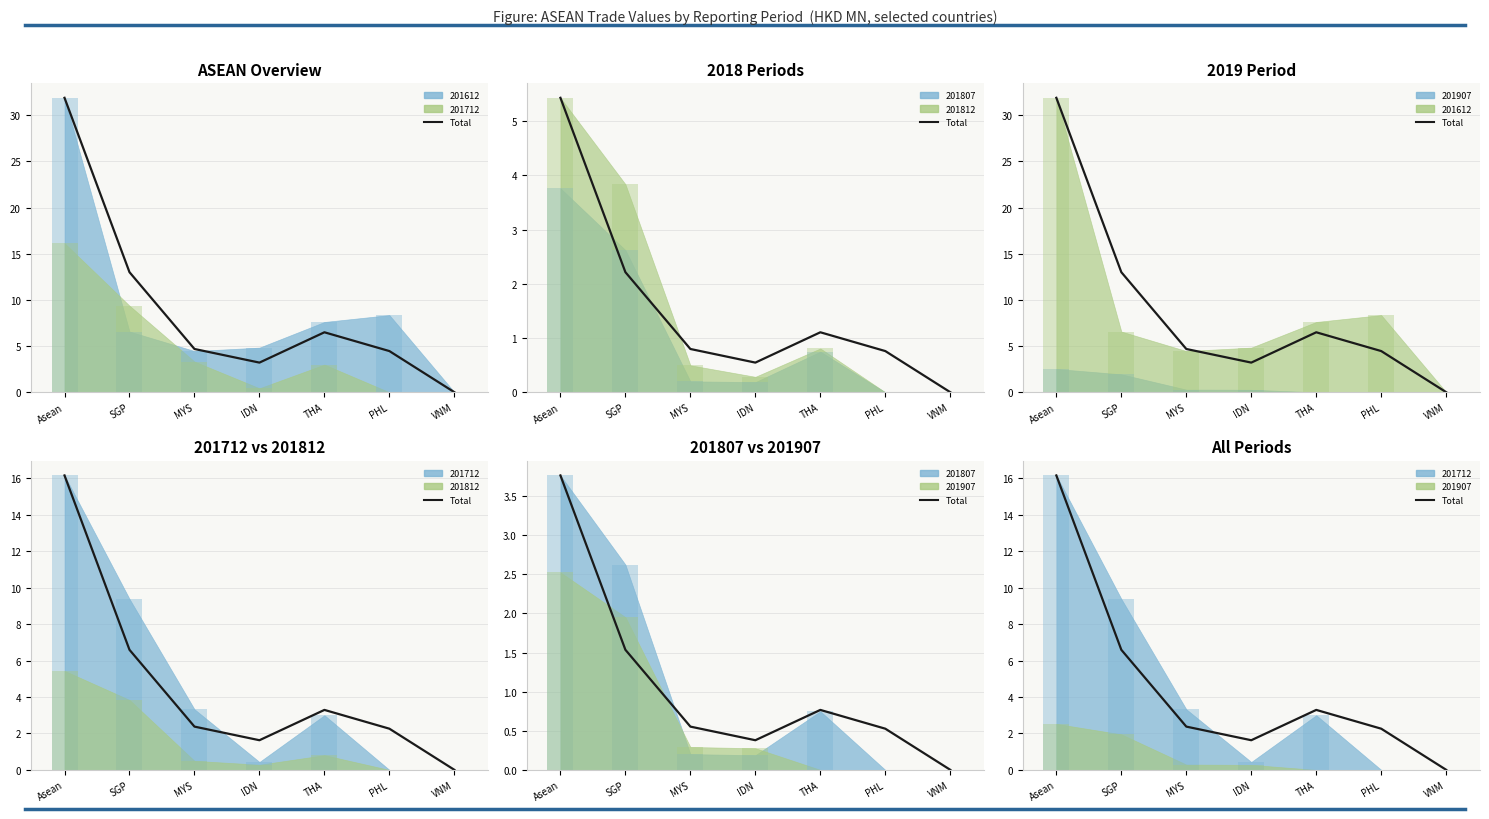

What is the difference between the values at PHL and Asean?

13.9